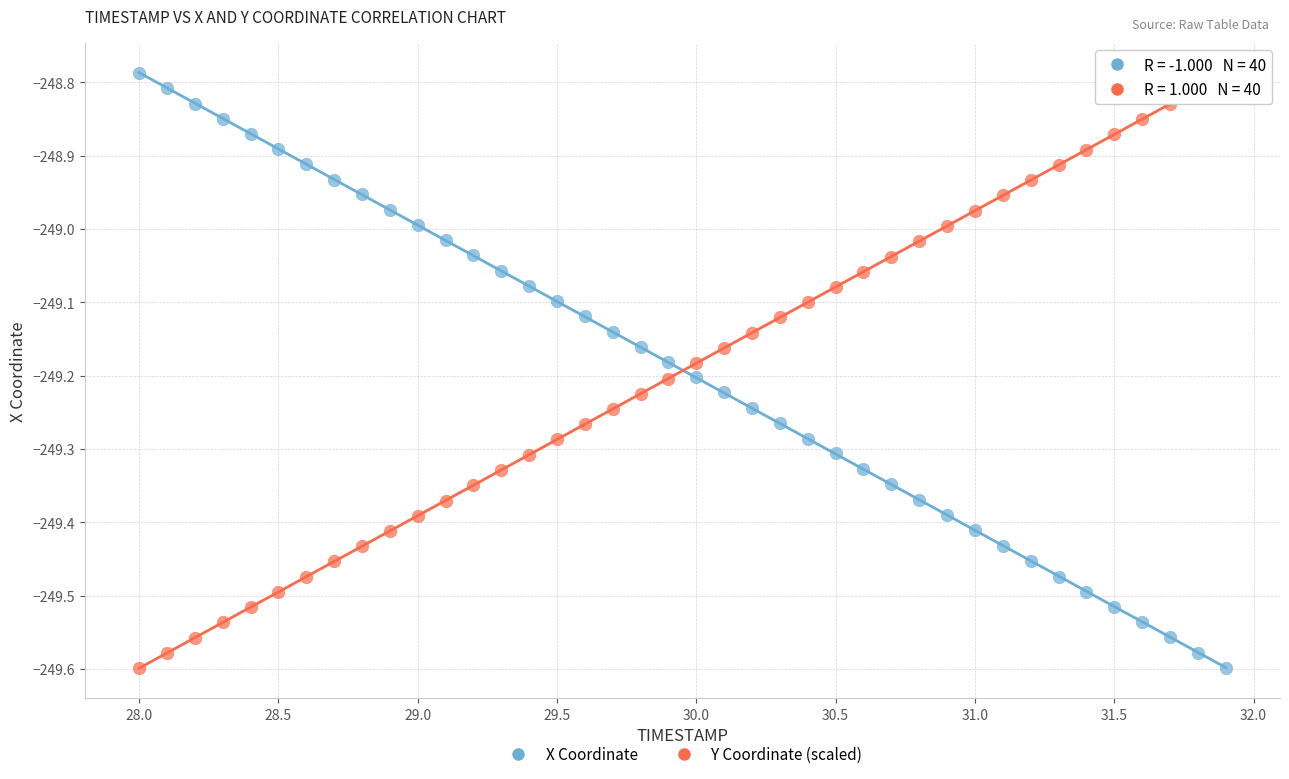

Across all data points, what is the range of Y values (max minus min)?

0.8